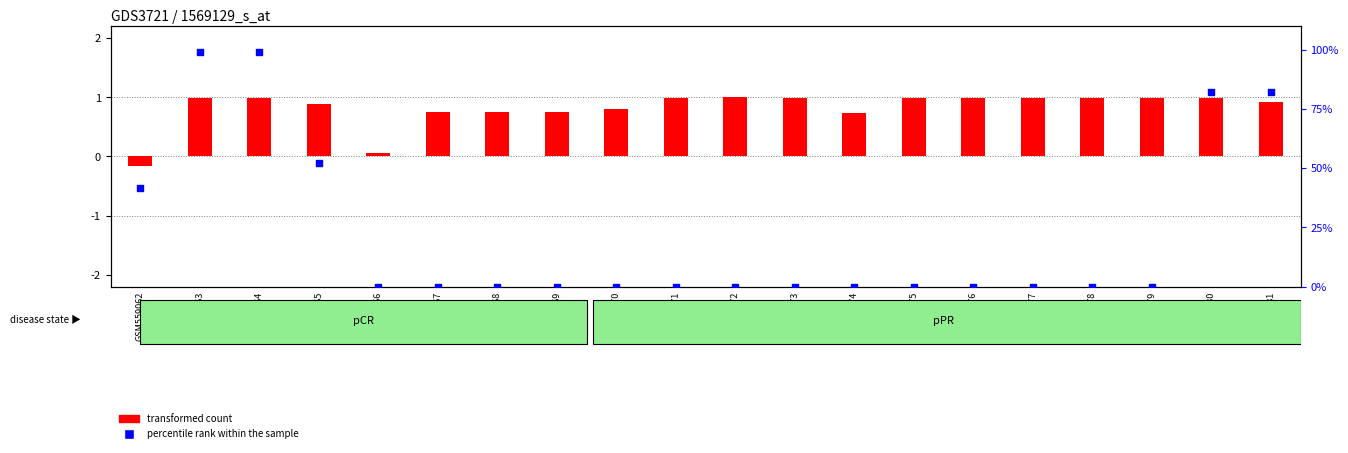

At how many categories does at least one series exceed 96?

2